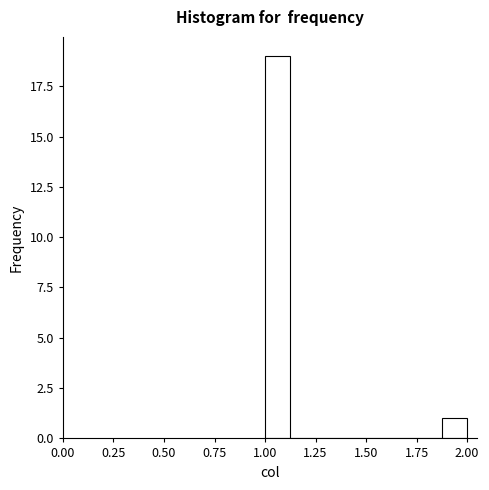

Read against the x-axis, roughly where is the centre of the tallest bar?

1.05